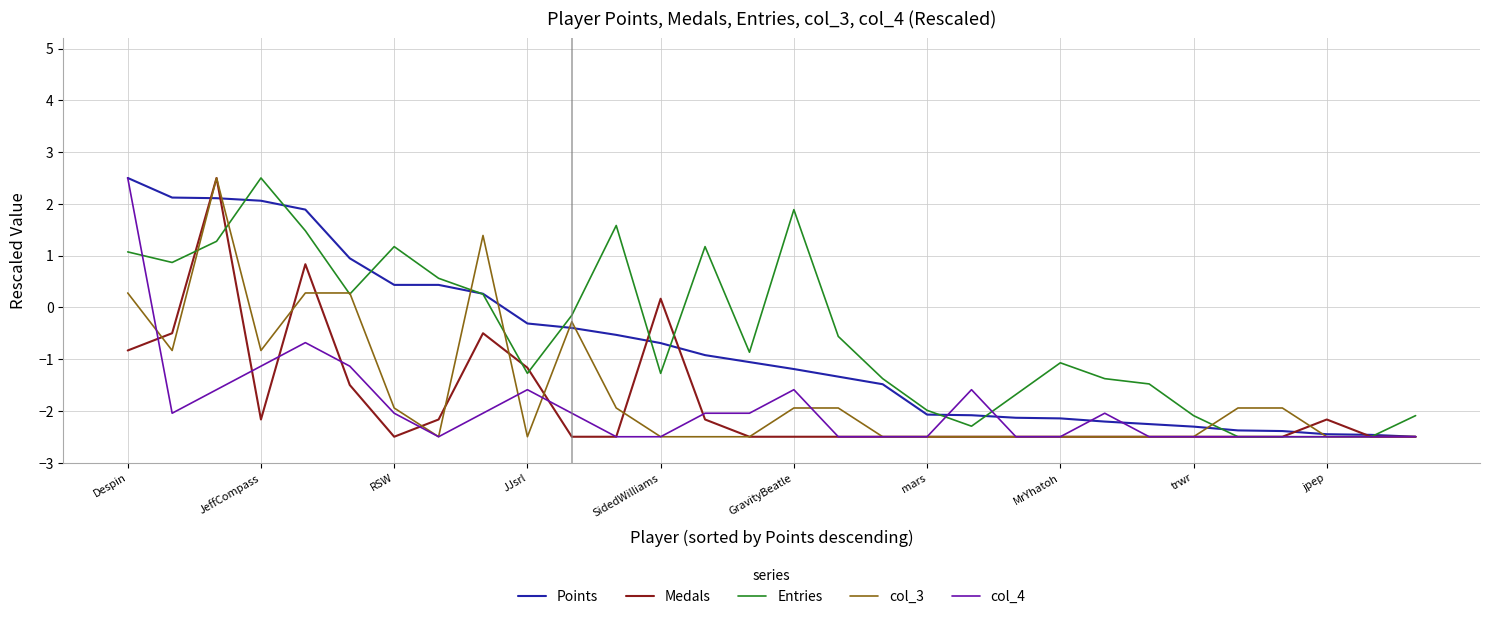

Which series has the largest total across all categories?

Entries